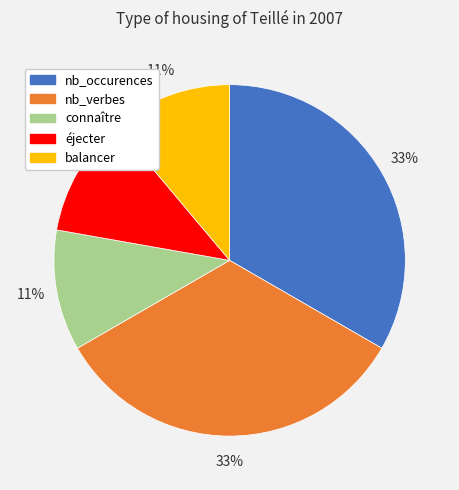

True or false: nb_occurences accounts for 33% of the total.

True